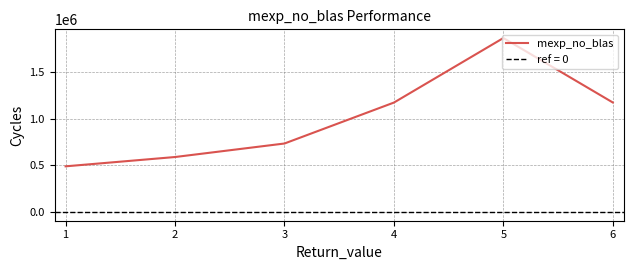

The value of mexp_no_blas at 5 is 803256. True or false?

False